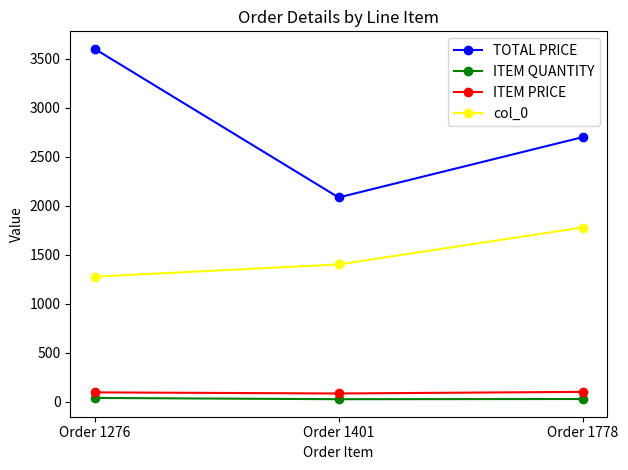

At which category is the sum across all series the highest?

Order 1276